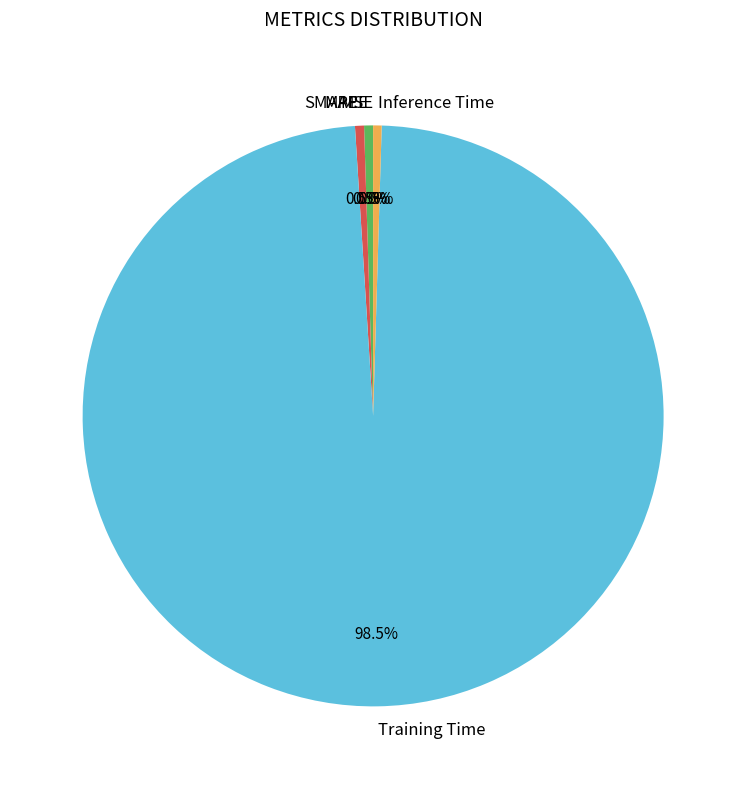

The Training Time slice represents 89% of the pie. True or false?

False